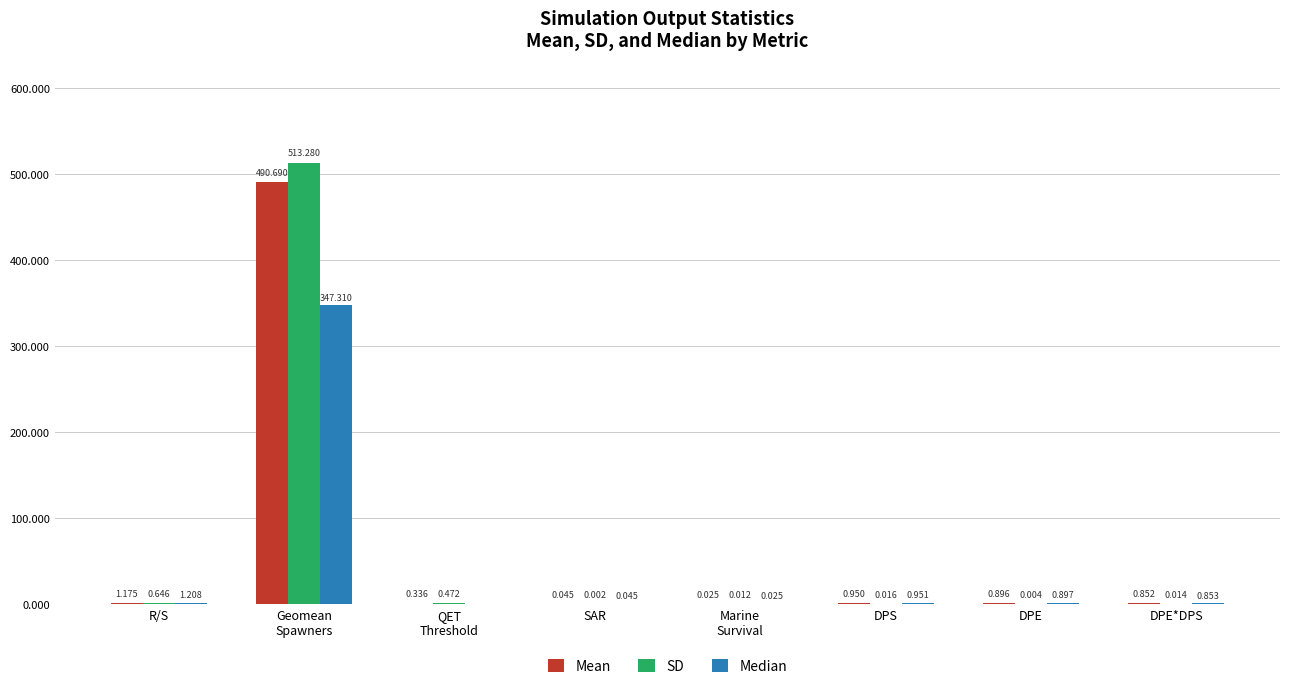

Which series changed the most between R/S and DPS?

SD